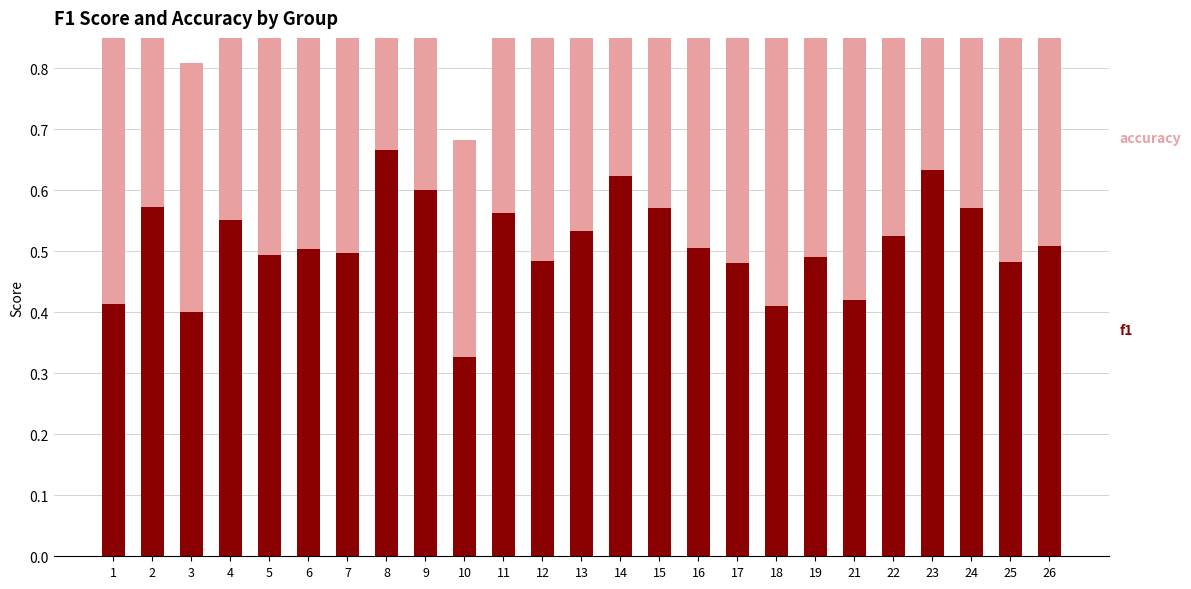

Read the accuracy value at 25.

0.5